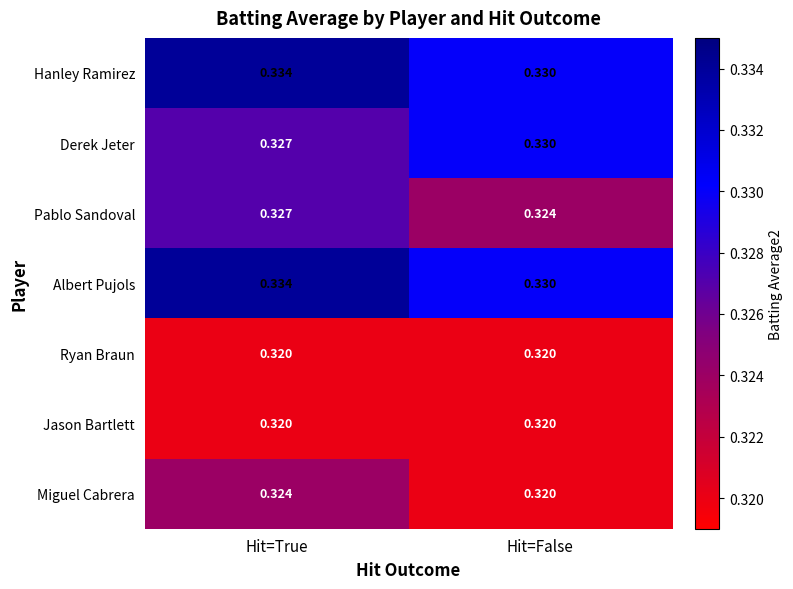

Which category has the lowest value in the Pablo Sandoval series?

Hit=False